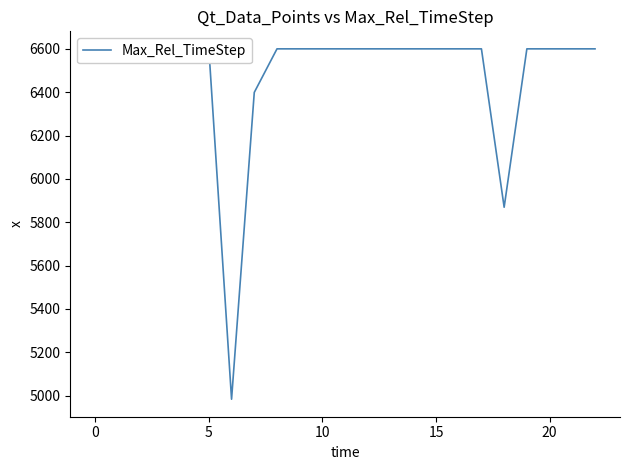

What is the average value?

6489